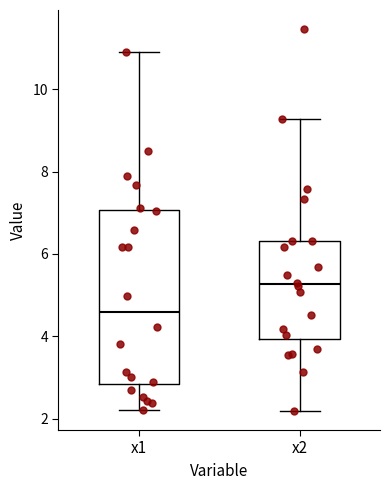

Reading left to right, transcribe this box plot: for each box, give where its median line is, the range the box spans, and where its two whiskers end, as read against the y-axis. The values are not printed on the chart, so give them approximately, as read against the axis.

x1: median 4.6, box 2.8 to 7.0, whiskers 2.2 to 11.0
x2: median 5.2, box 4.0 to 6.4, whiskers 2.2 to 9.2